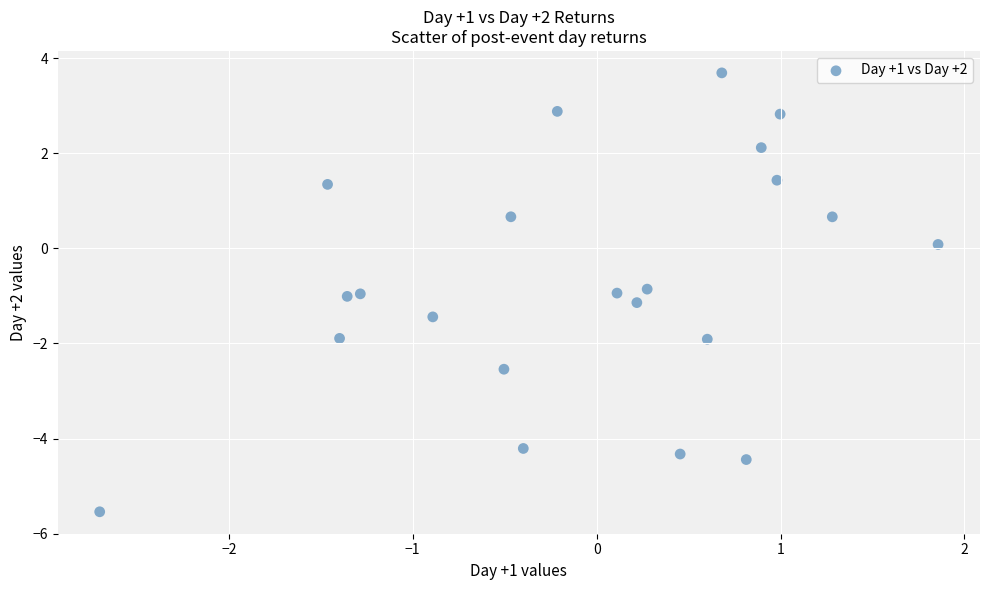

What is the range of Y values (max minus min)?

9.2